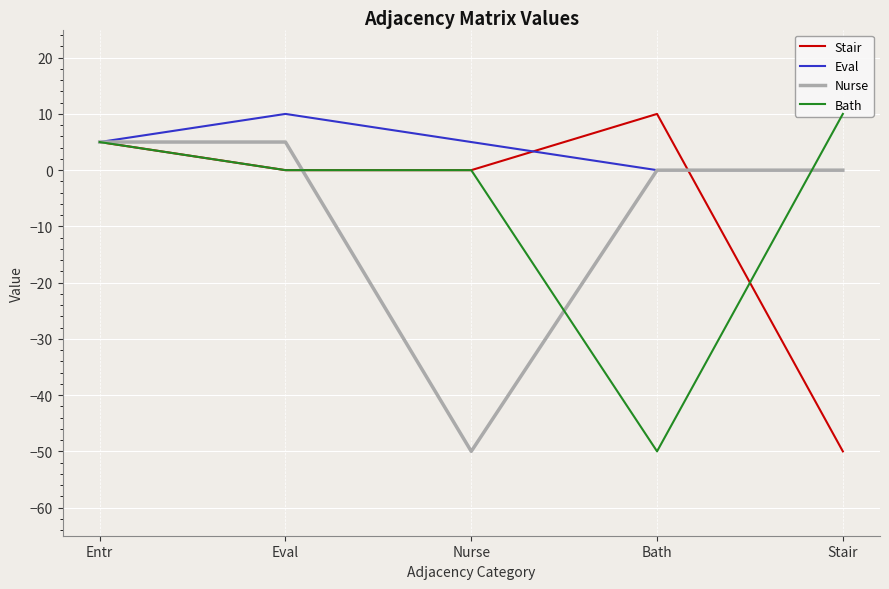

At which category does Stair reach its first local peak?

Bath